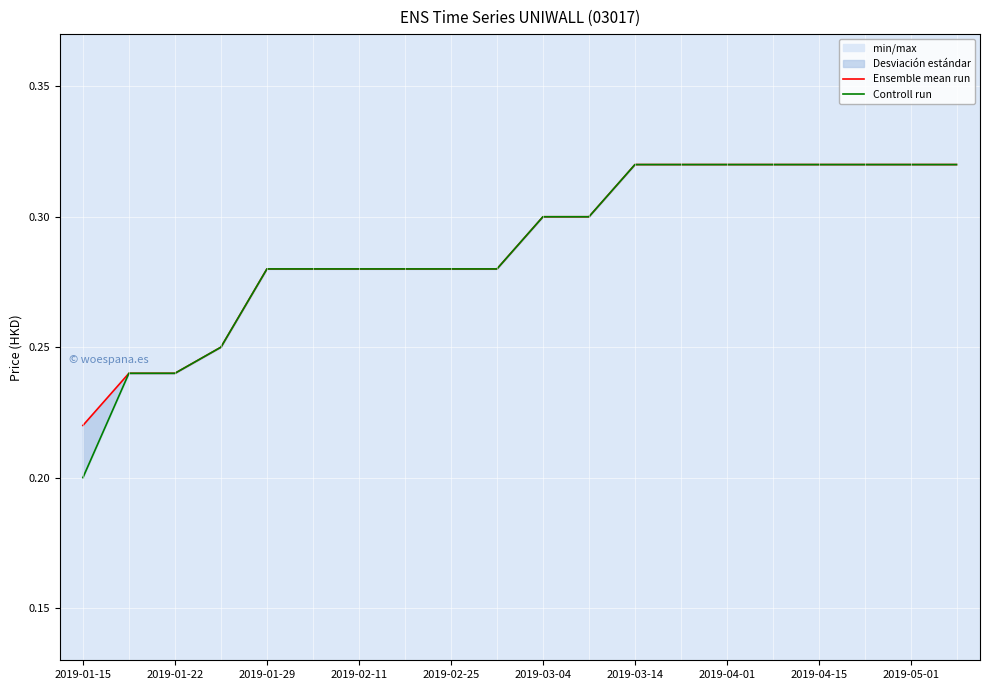

The Controll run series shows 0.5 at 2019-01-29. True or false?

False